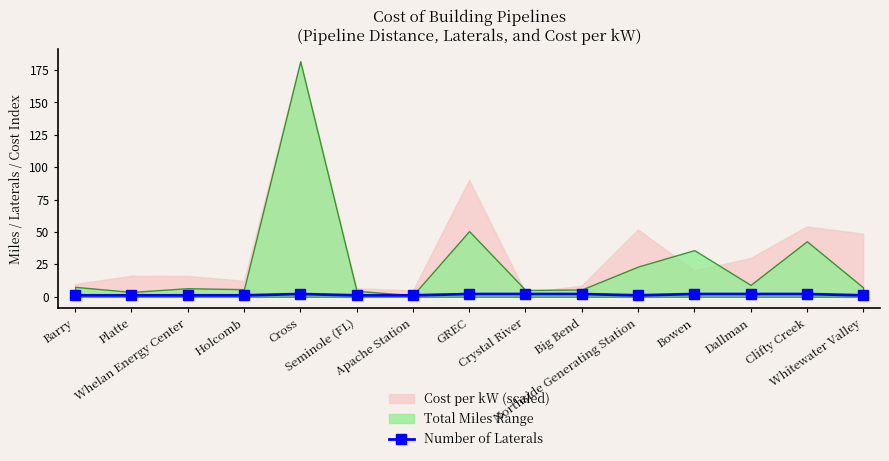

Count the values in the range 1 to 2.

15